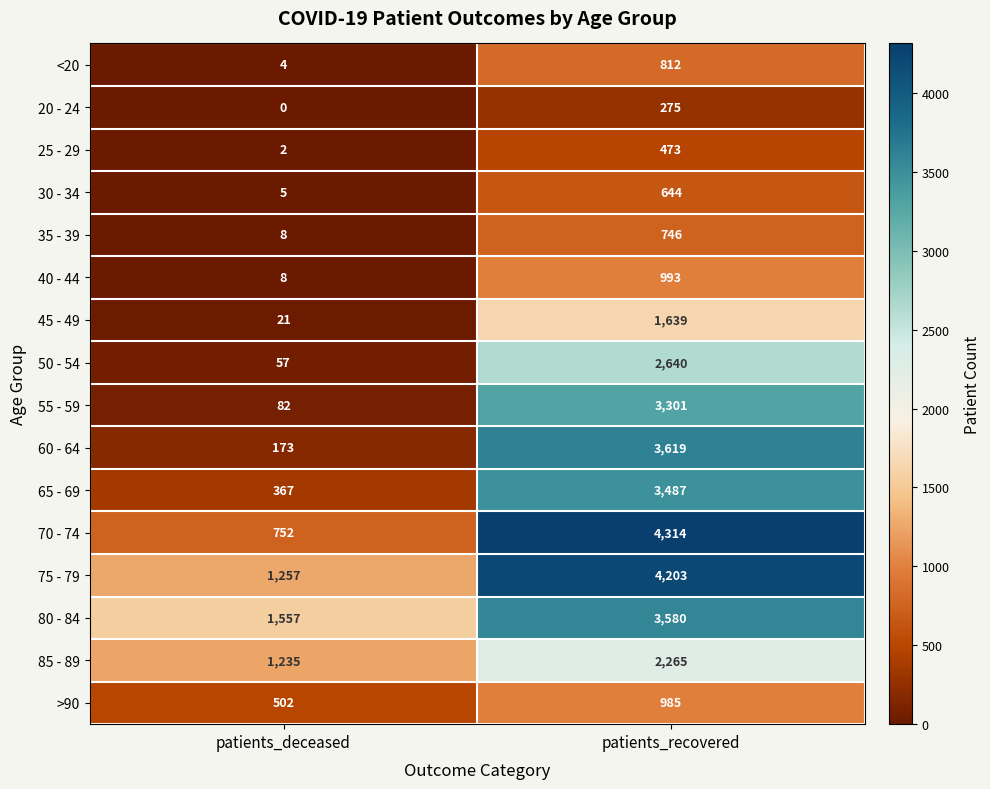

The value of >90 at patients_recovered is 985. True or false?

True